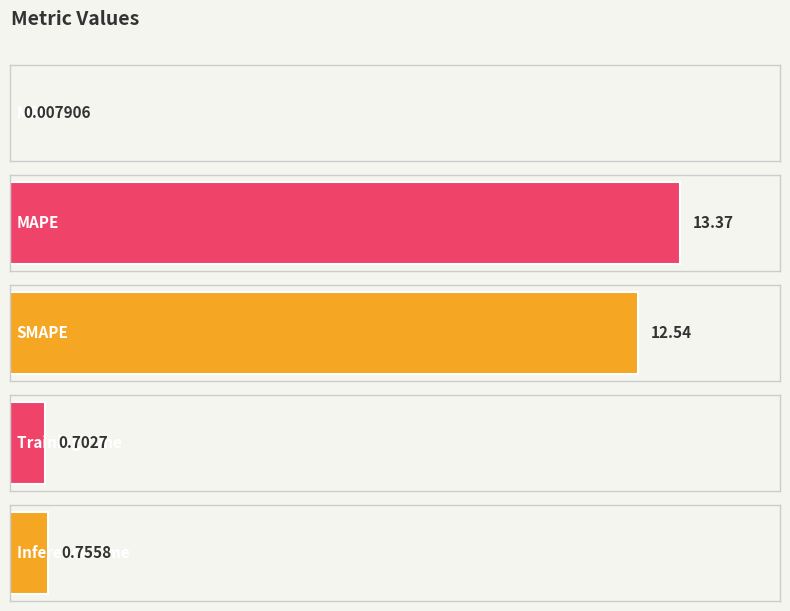

What is the value of the 2nd bar from the left?

13.4